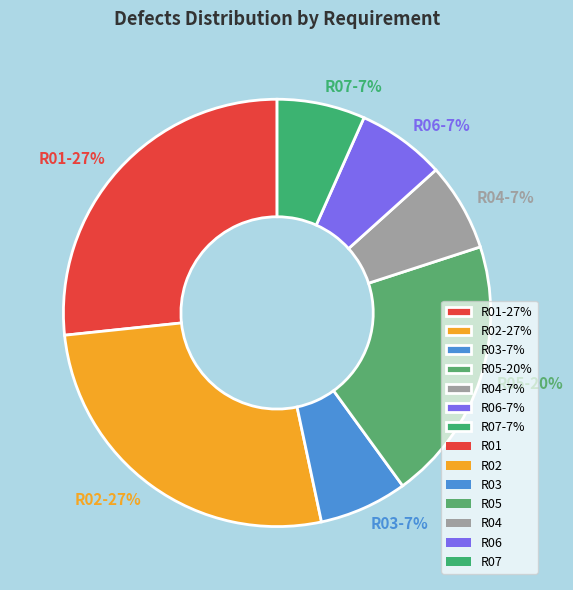

Between R05-20% and R07-7%, which is larger?

R05-20%